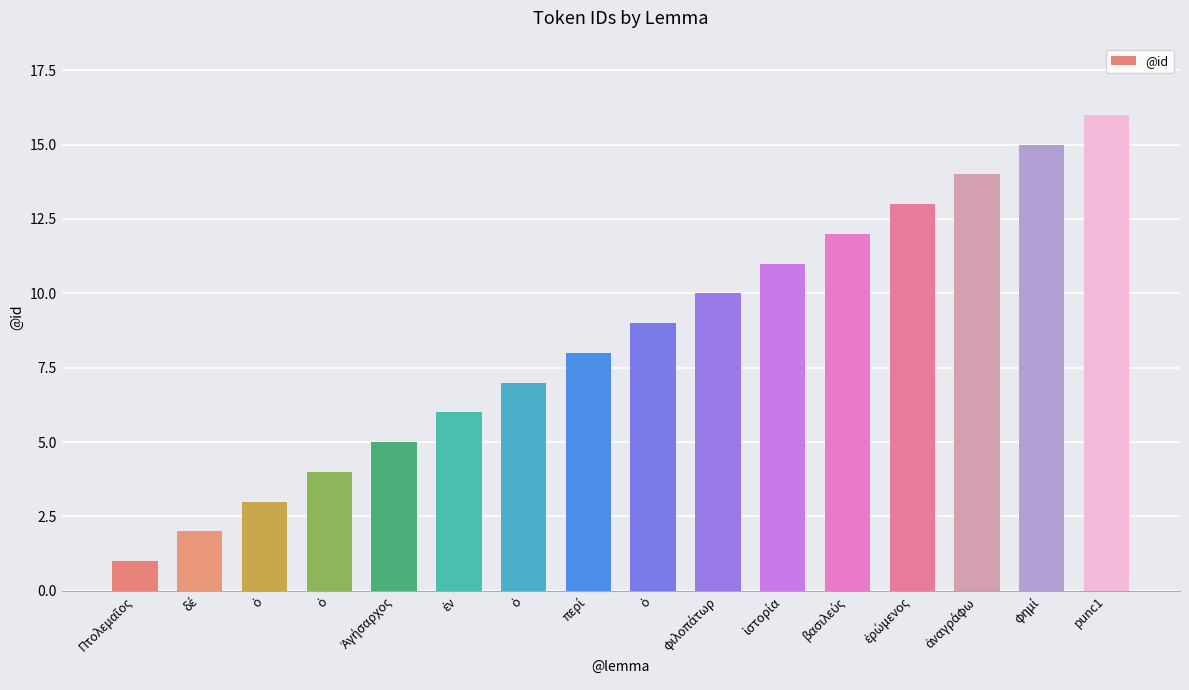

Between βασιλεύς and δέ, which is larger?

βασιλεύς